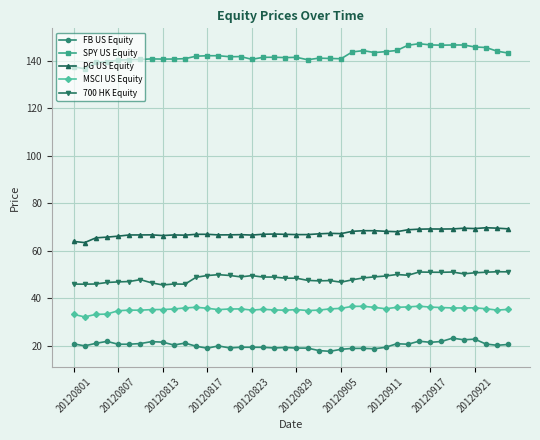

Which series has the largest range (max minus min)?

SPY US Equity